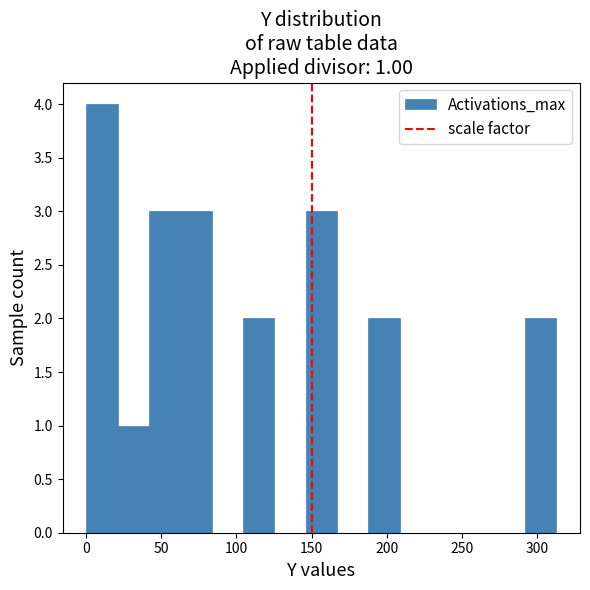

Over which range of the x-axis is the bar tallest?

0 to 20